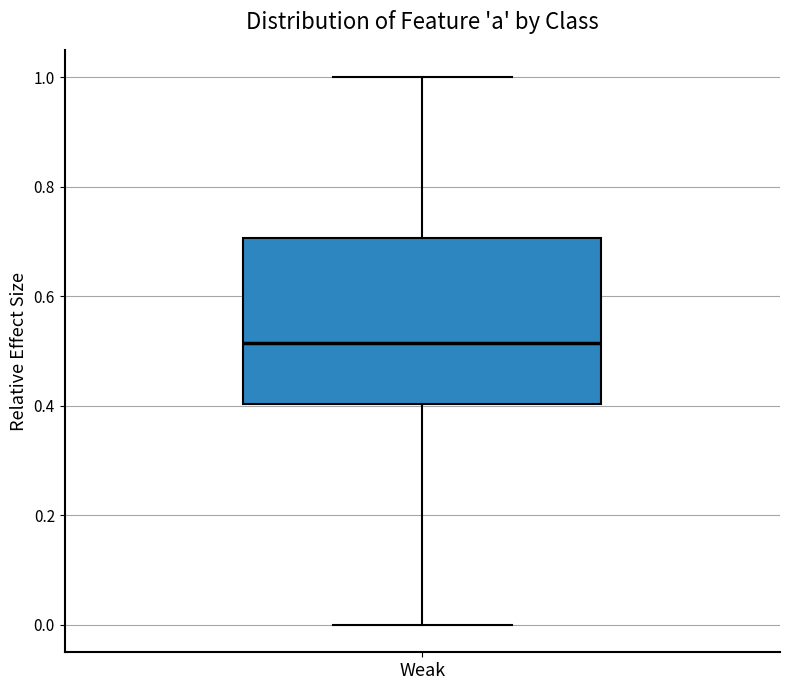

Read this box plot against the y-axis: the position of the median line, the range covered by the box, and the ends of both whiskers. The values are not printed on the chart, so give them approximately, as read against the axis.

median 0.52, box 0.40 to 0.70, whiskers 0.00 to 1.00